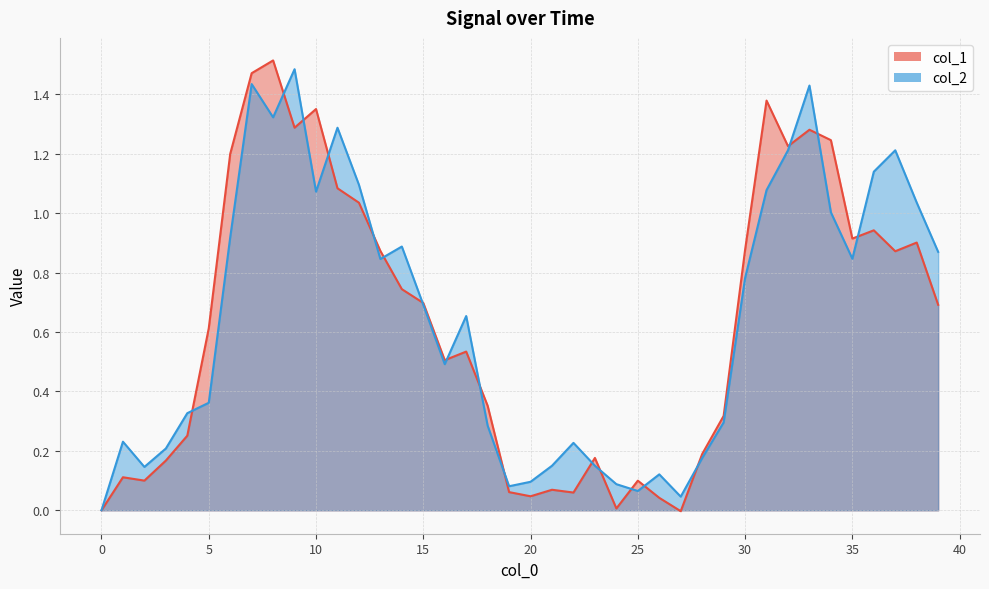

Rank the categories by col_1 value from highest to lowest.

8, 7, 31, 10, 9, 33, 34, 32, 6, 11, 12, 36, 35, 38, 30, 13, 37, 14, 15, 39, 5, 17, 16, 18, 29, 4, 28, 23, 3, 1, 2, 25, 21, 19, 22, 20, 26, 24, 0, 27